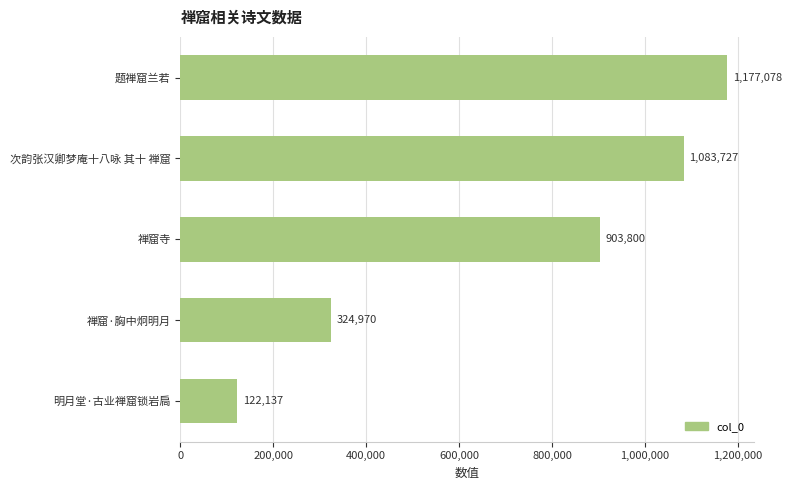

Is it true that the value at 禅窟寺 is 240120?

False